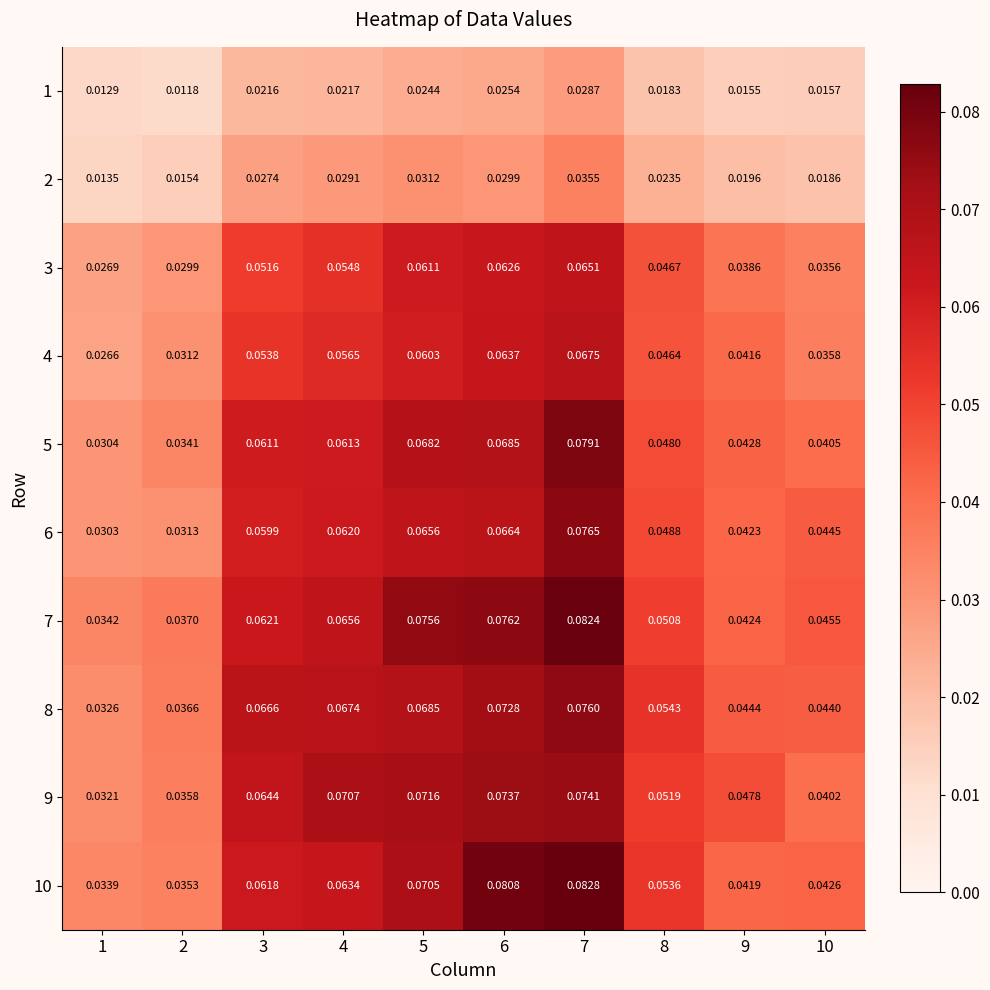

Rank the series by their maximum value, from highest to lowest.

10, 7, 5, 6, 8, 9, 4, 3, 2, 1